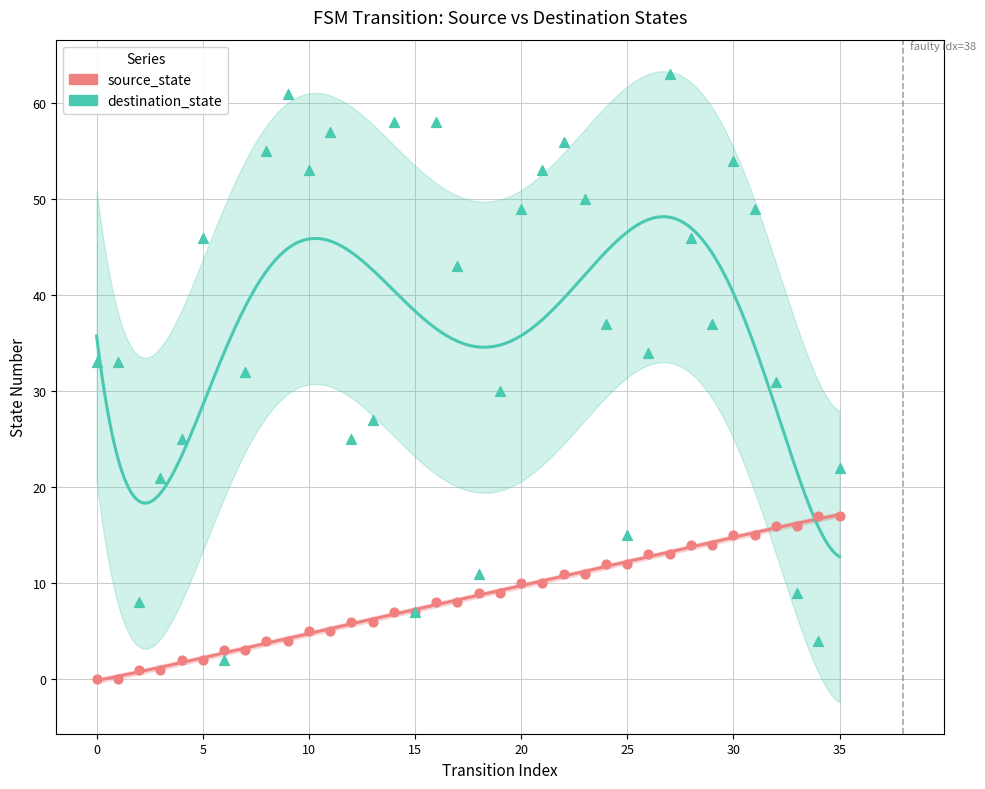

At how many categories does at least one series exceed 24?

27